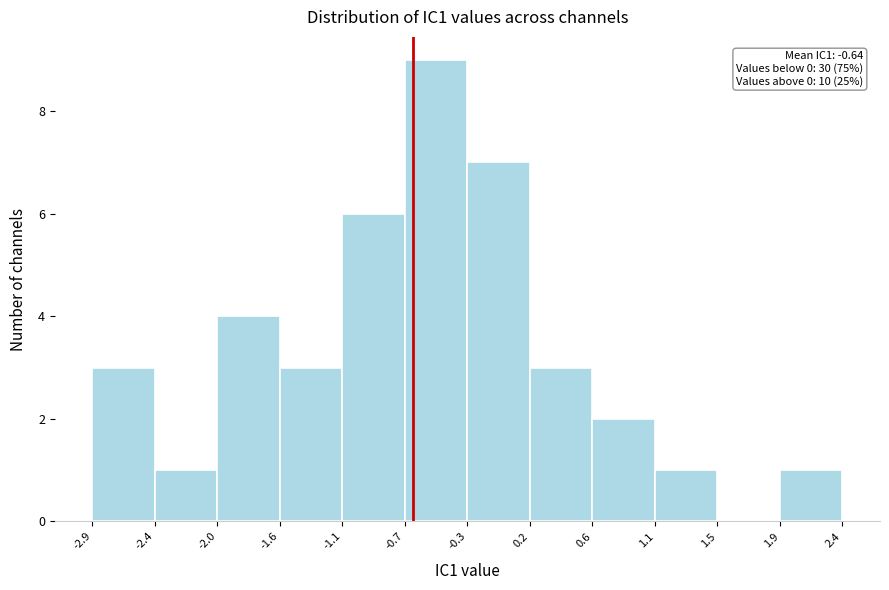

Over which range of the x-axis is the bar tallest?

-0.7 to -0.3